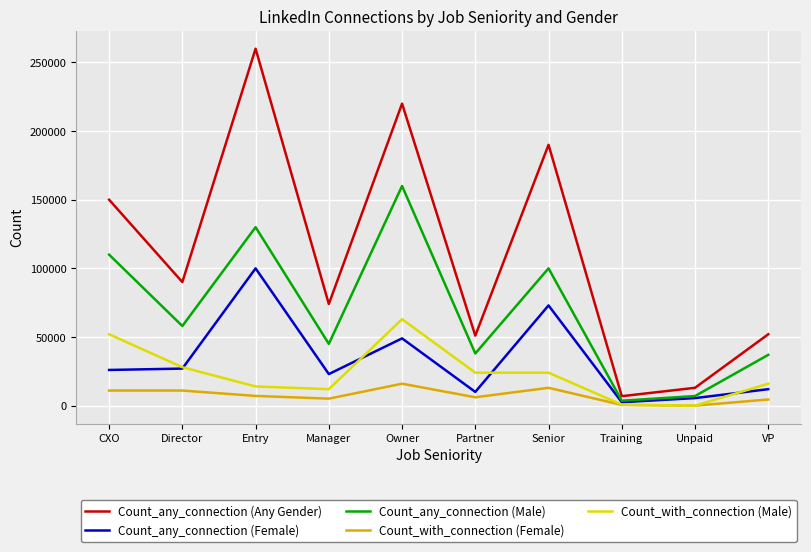

The value of Count_any_connection (Any Gender) at VP is 52000. True or false?

True